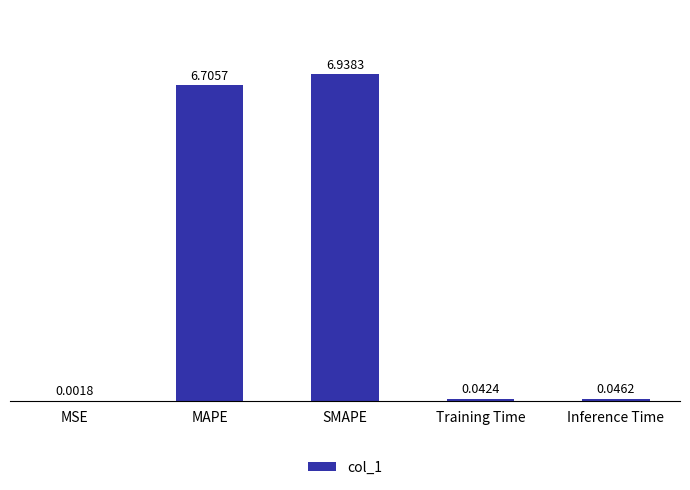

Where is the data nearest to the value 3?

Inference Time